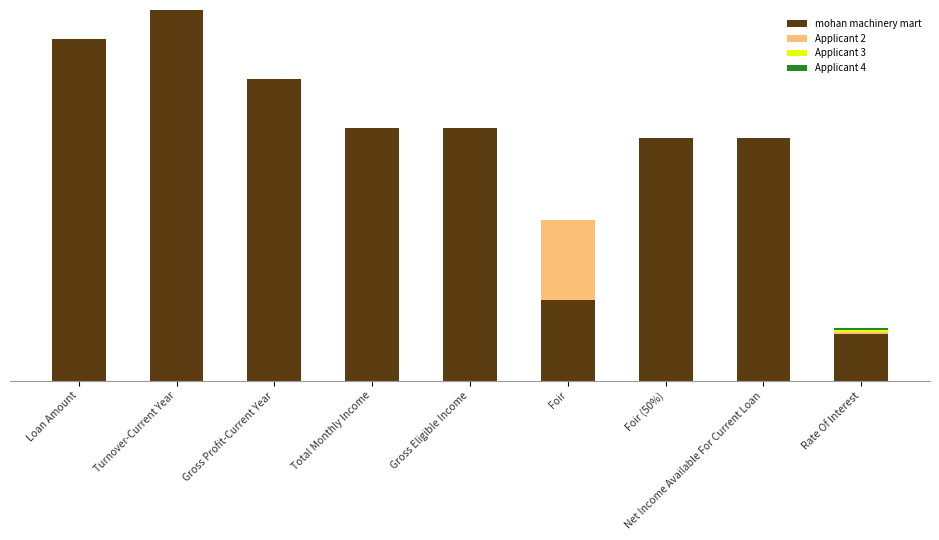

Is it true that Applicant 4 equals -0.0 at Total Monthly Income?

False